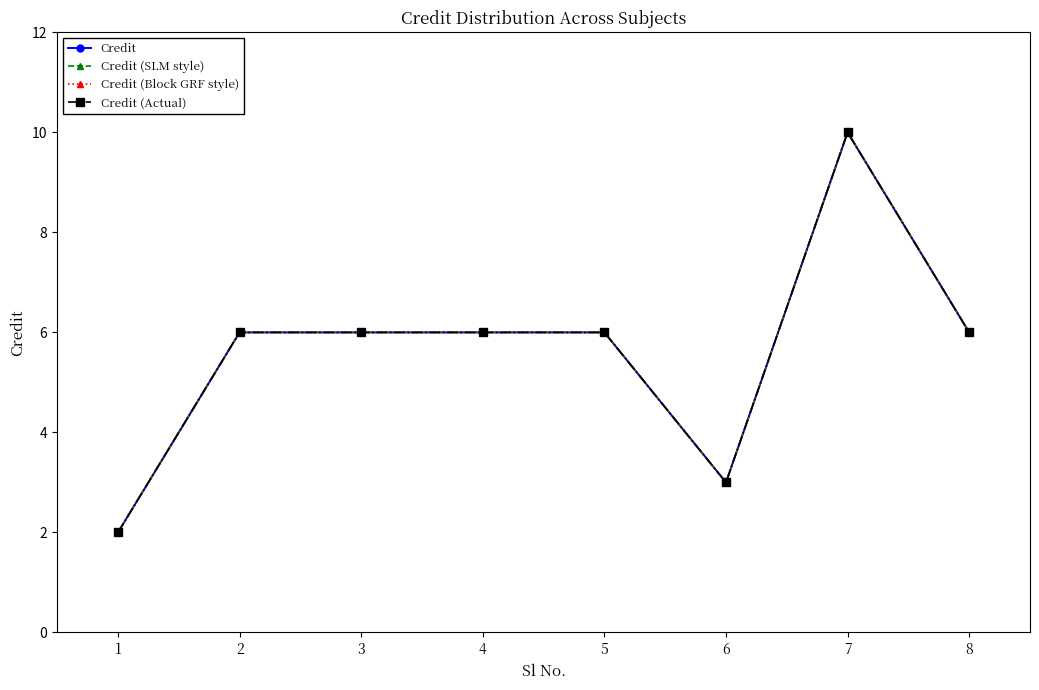

Is the value of Credit (Actual) at 5 greater than the value of Credit at 3?

No